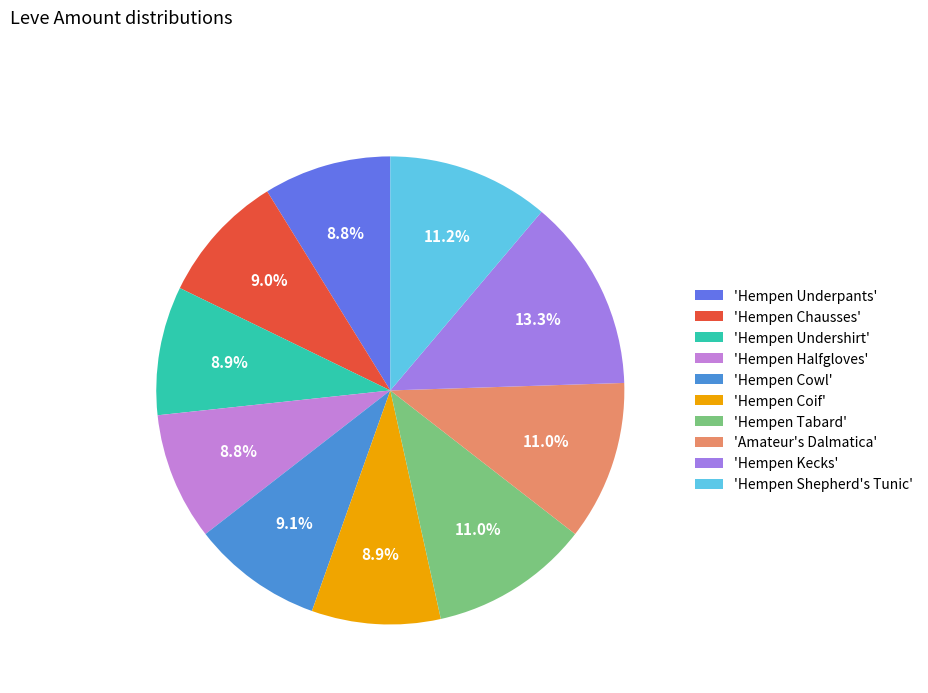

What is the smallest slice in the pie chart?

Hempen Underpants